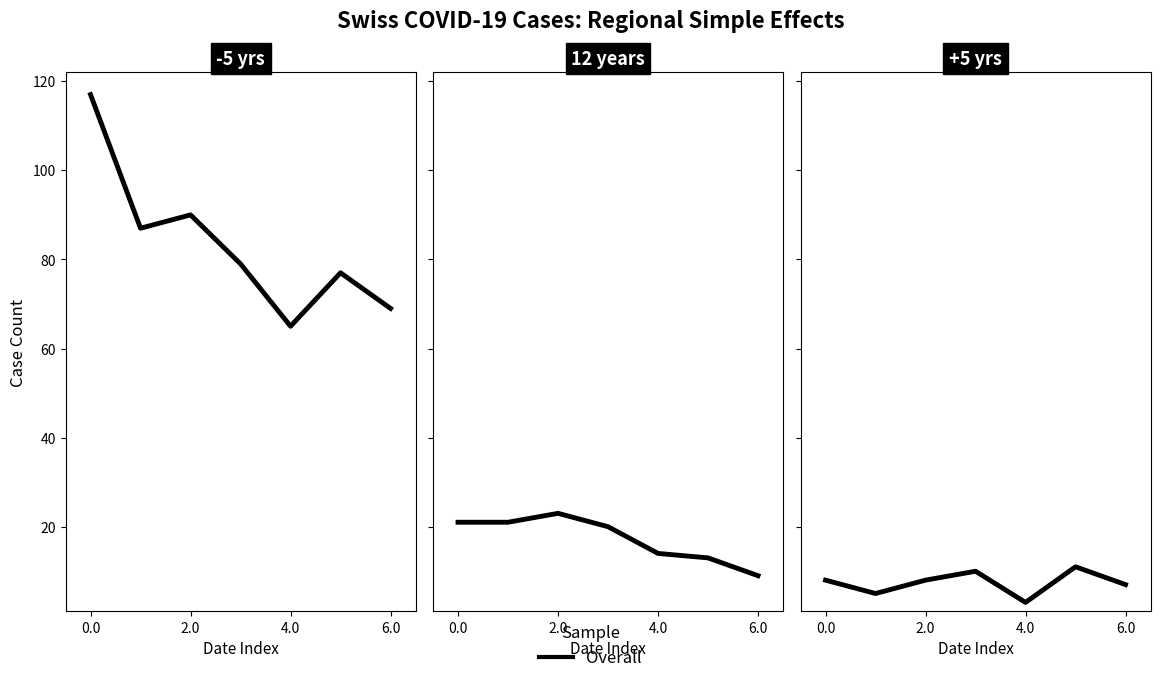

Is it true that the value at 6 is 5?

False